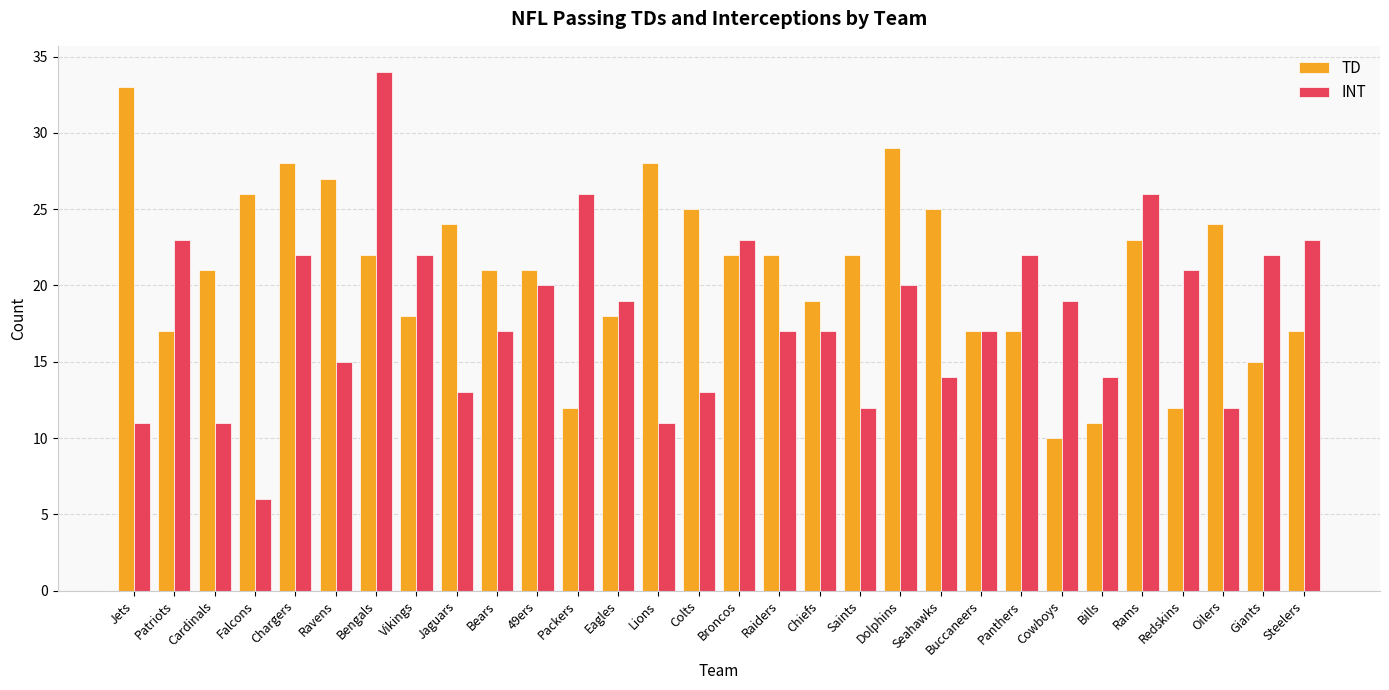

At Falcons, list the series in order from smallest to largest.

INT, TD